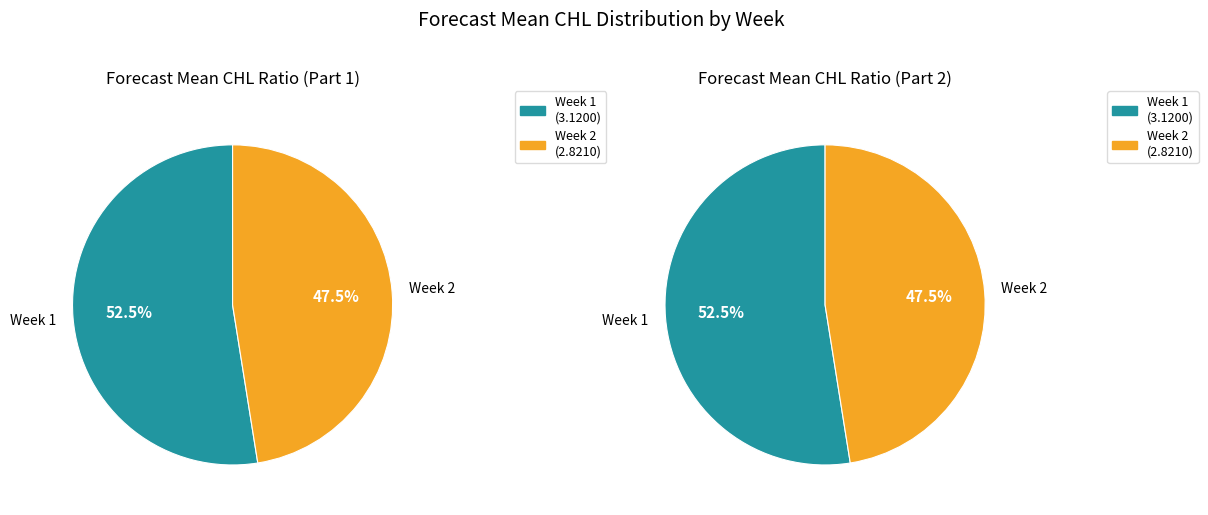

Between Week 2 and Week 1, which is larger?

Week 1